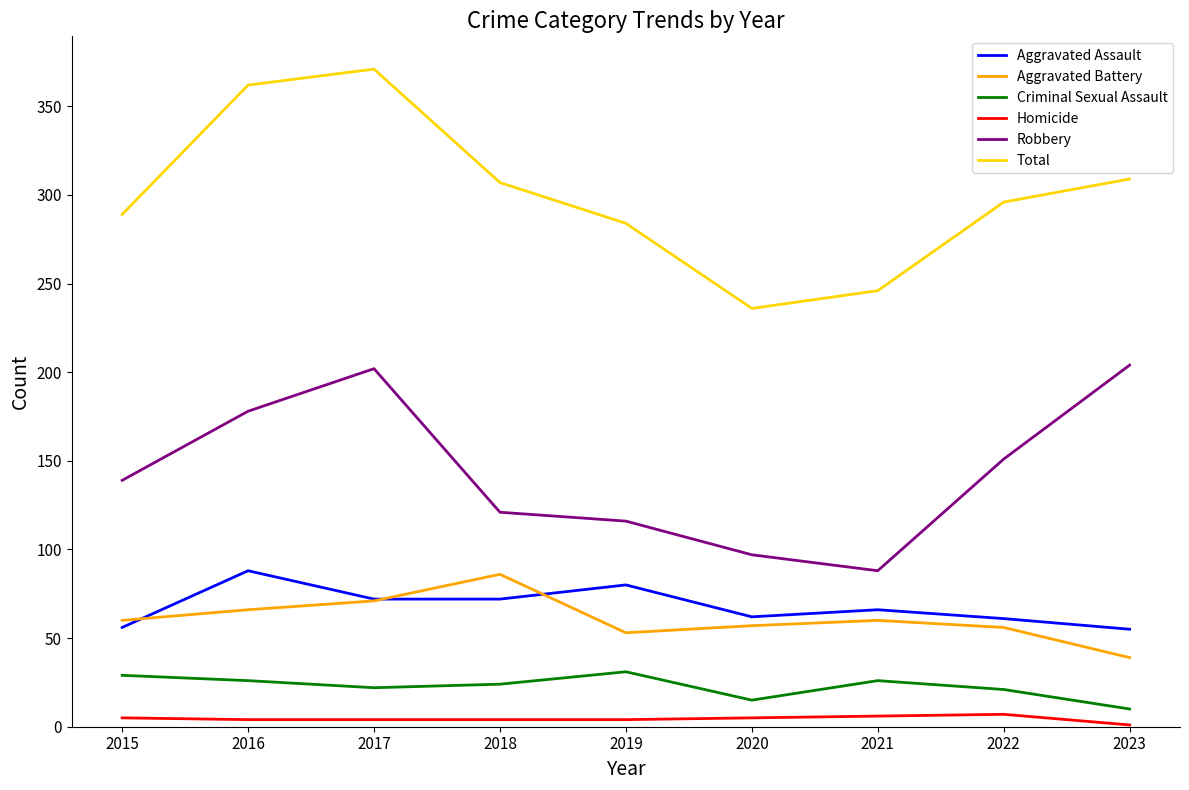

True or false: Total and Aggravated Battery cross at least once.

False